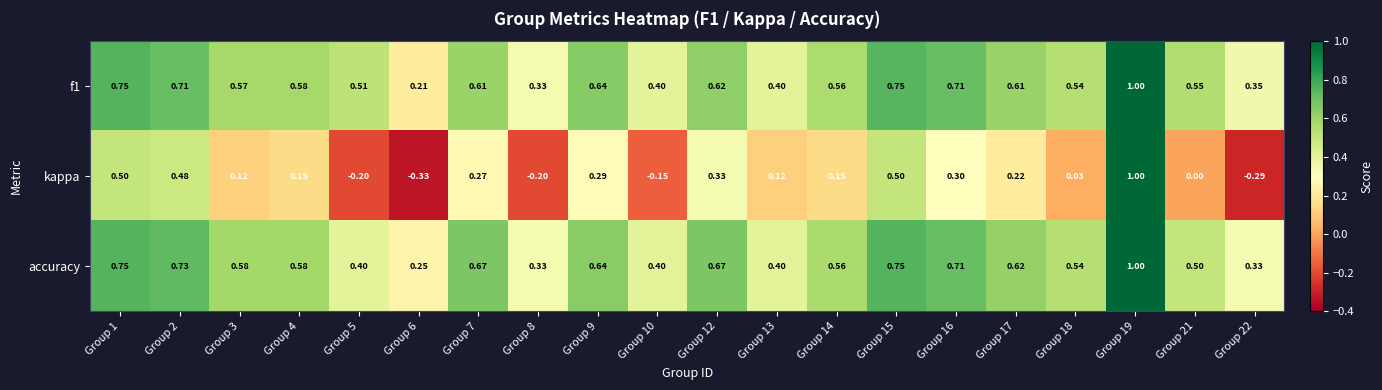

Between Group 4 and Group 5, which series saw the biggest shift?

kappa